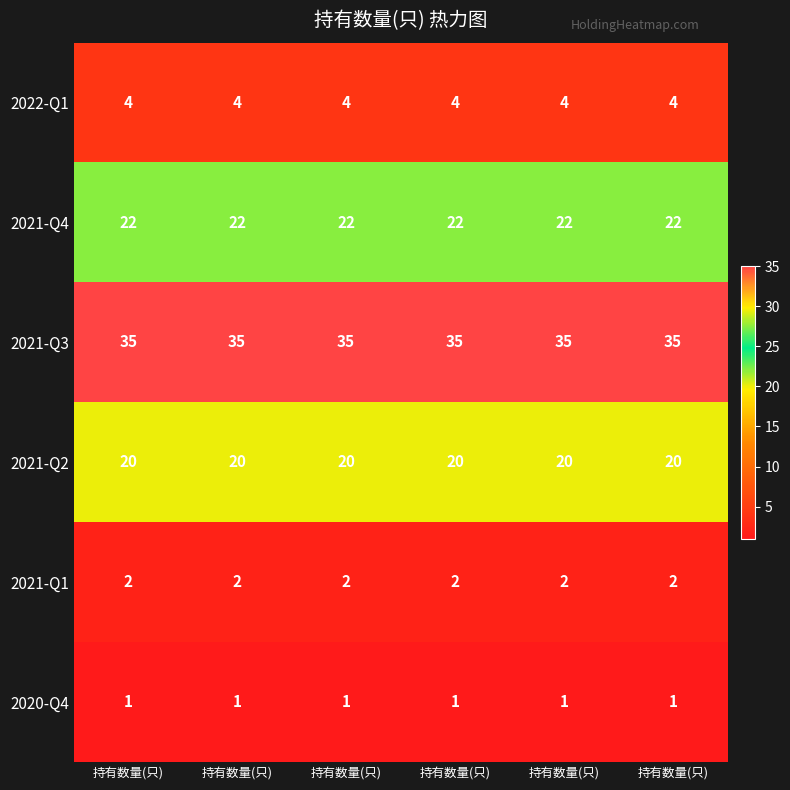

Reading left to right, extract all data points from this chart.

2022-Q1: 持有数量(只)=4	持有数量(只)=4	持有数量(只)=4	持有数量(只)=4	持有数量(只)=4	持有数量(只)=4
2021-Q4: 持有数量(只)=22	持有数量(只)=22	持有数量(只)=22	持有数量(只)=22	持有数量(只)=22	持有数量(只)=22
2021-Q3: 持有数量(只)=35	持有数量(只)=35	持有数量(只)=35	持有数量(只)=35	持有数量(只)=35	持有数量(只)=35
2021-Q2: 持有数量(只)=20	持有数量(只)=20	持有数量(只)=20	持有数量(只)=20	持有数量(只)=20	持有数量(只)=20
2021-Q1: 持有数量(只)=2	持有数量(只)=2	持有数量(只)=2	持有数量(只)=2	持有数量(只)=2	持有数量(只)=2
2020-Q4: 持有数量(只)=1	持有数量(只)=1	持有数量(只)=1	持有数量(只)=1	持有数量(只)=1	持有数量(只)=1